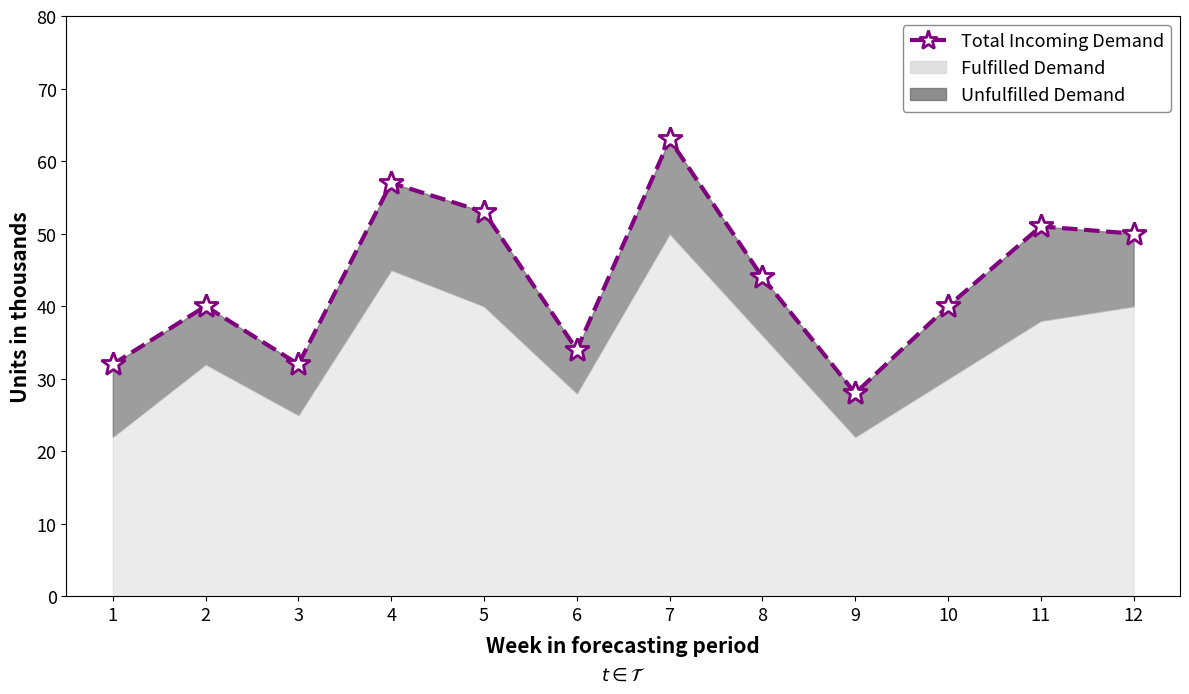

What is the difference between the values at 7 and 9?

35